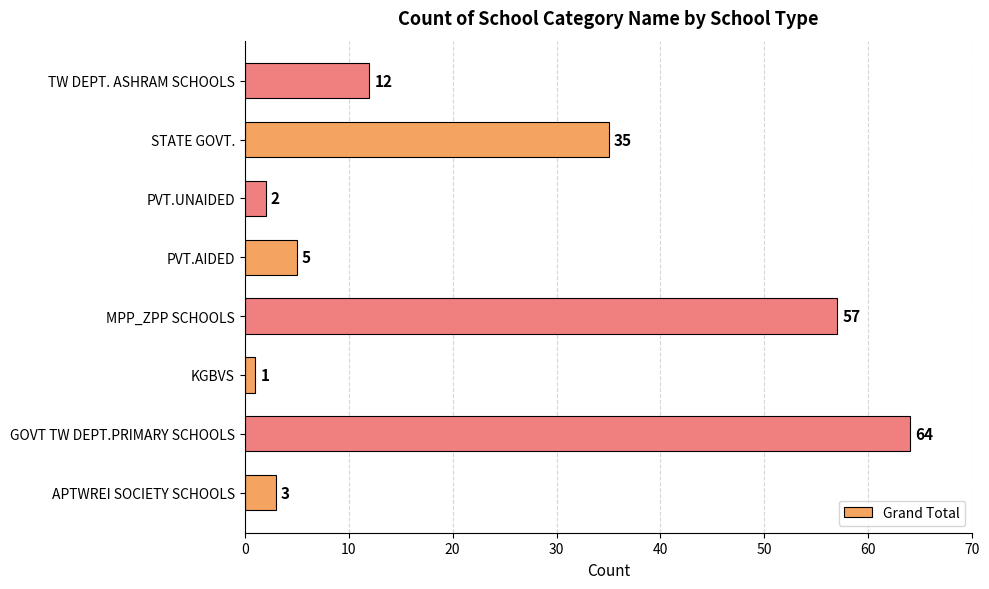

What is the difference between the second highest and second lowest values?

55